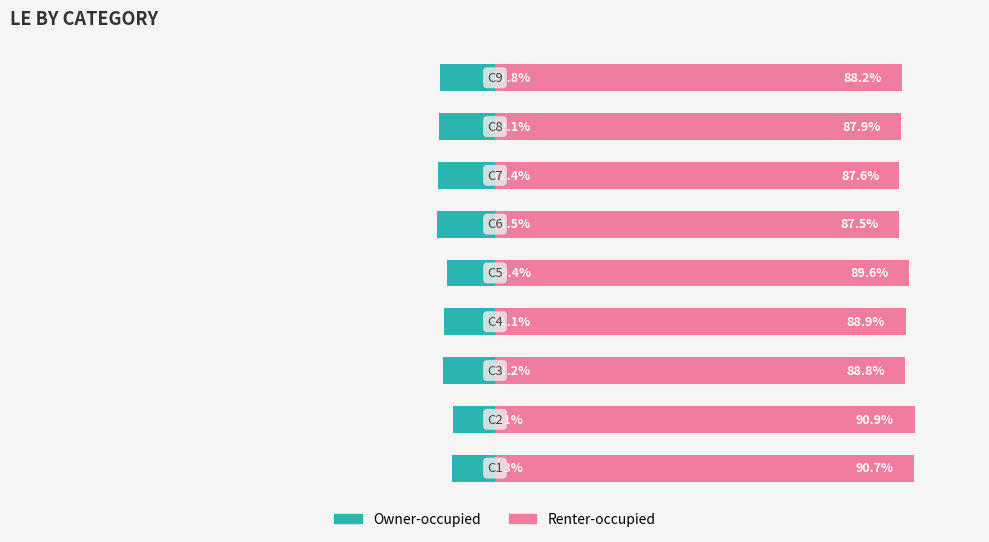

Between 4 and 6, which series saw the biggest shift?

Renter-occupied